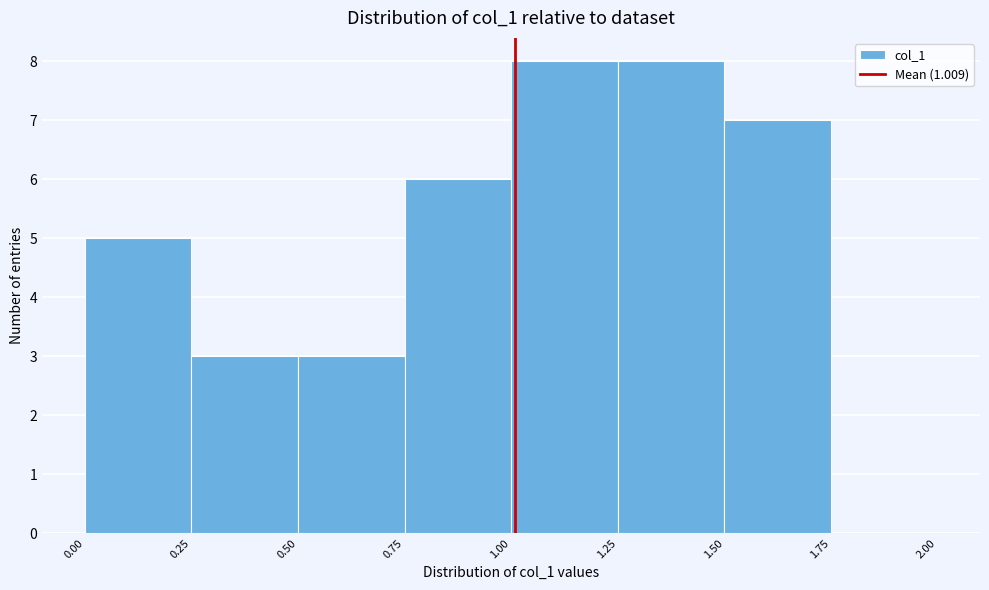

Reading left to right, transcribe this chart: for each bar, give the range it covers on the x-axis and its height. The values are not printed on the chart, so give them approximately, as read against the axis.

0.00 to 0.25: 5
0.25 to 0.50: 3
0.50 to 0.75: 3
0.75 to 1.00: 6
1.00 to 1.25: 8
1.25 to 1.50: 8
1.50 to 1.75: 7
1.75 to 2.00: 0